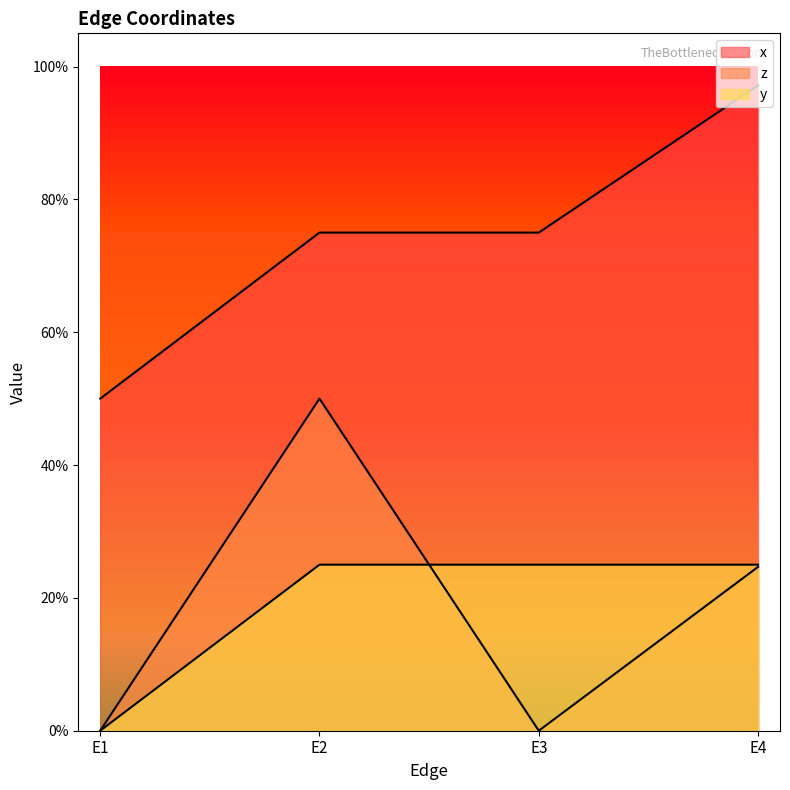

Is it true that y equals 0.2 at E2?

True